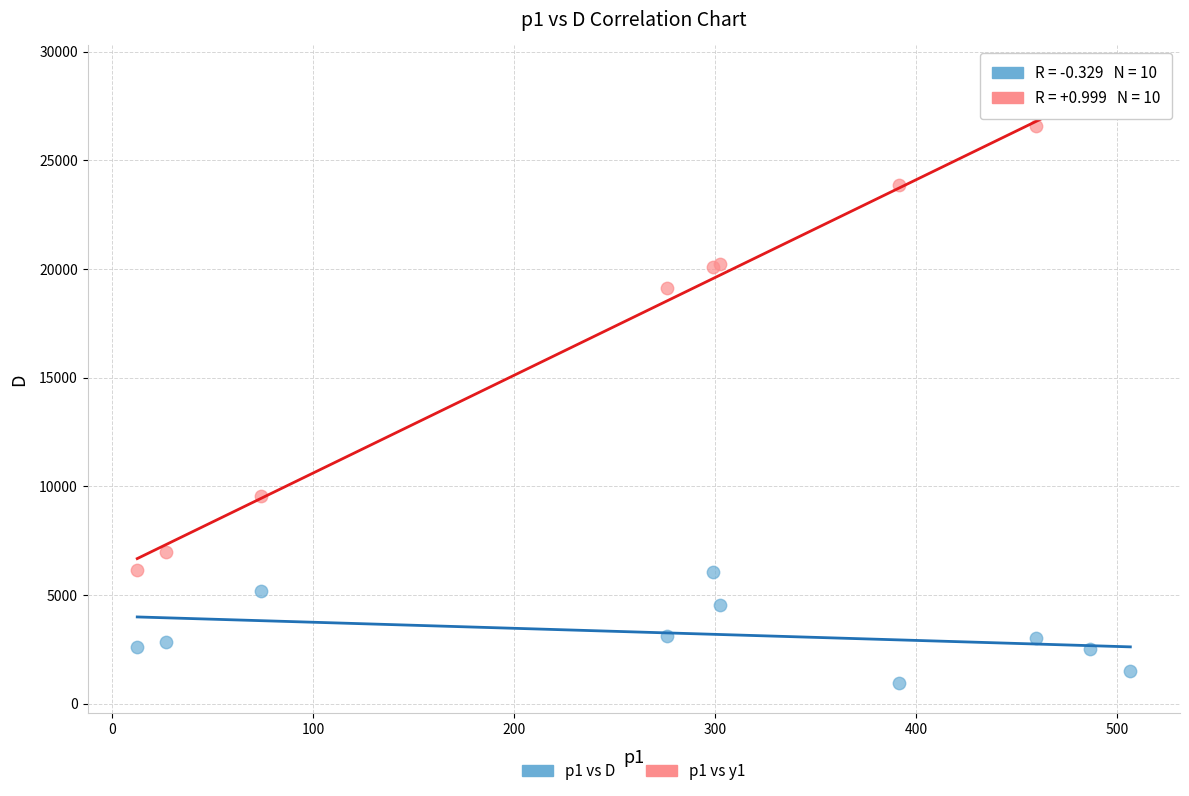

What is the X range (max minus min) for the scatter plot?

494.4